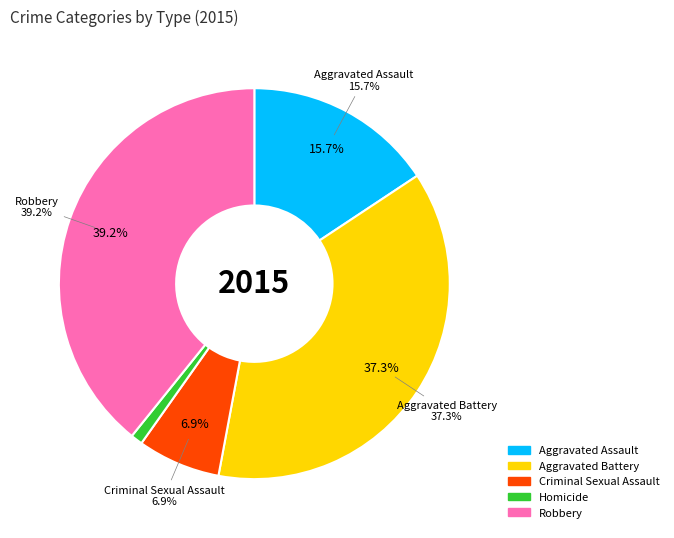

What is the ratio of the value at Aggravated Battery to the value at Criminal Sexual Assault?

5.4